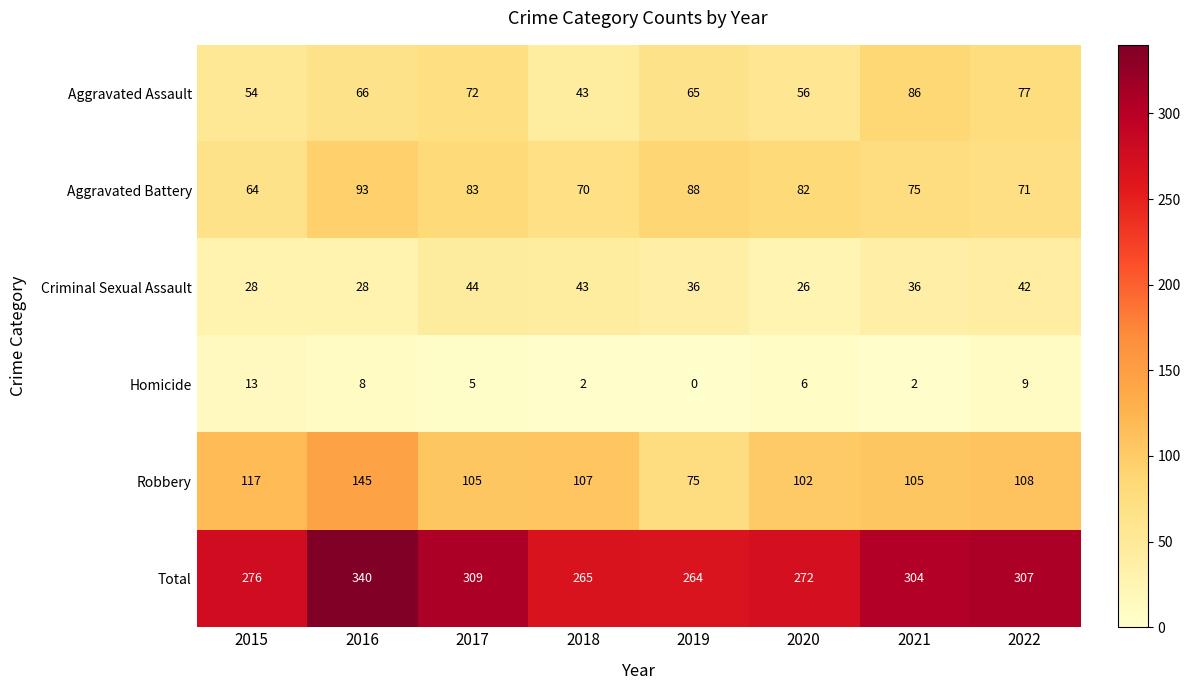

Is it true that Total equals 115 at 2022?

False